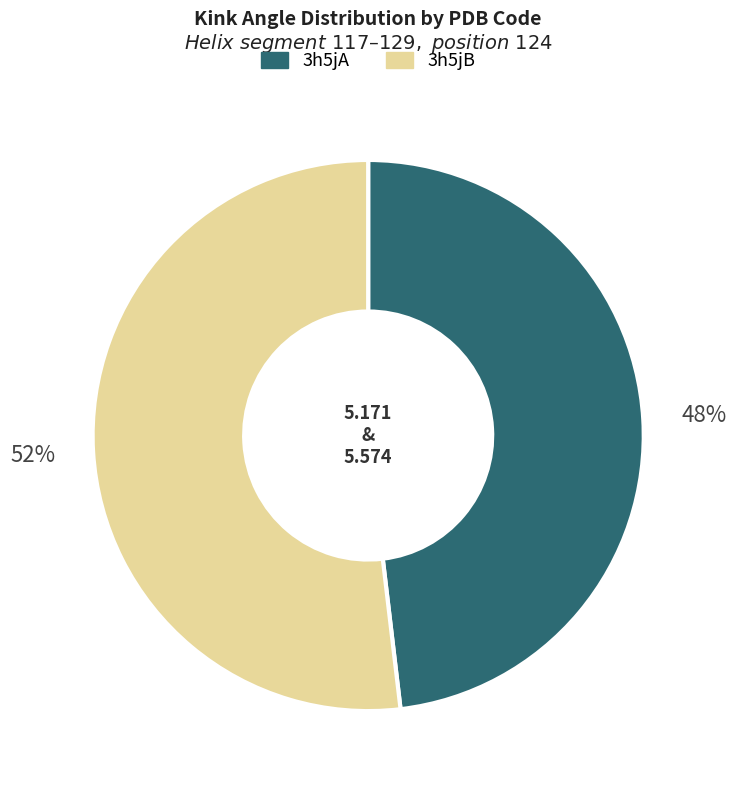

Which category has the biggest portion of the pie?

3h5jB